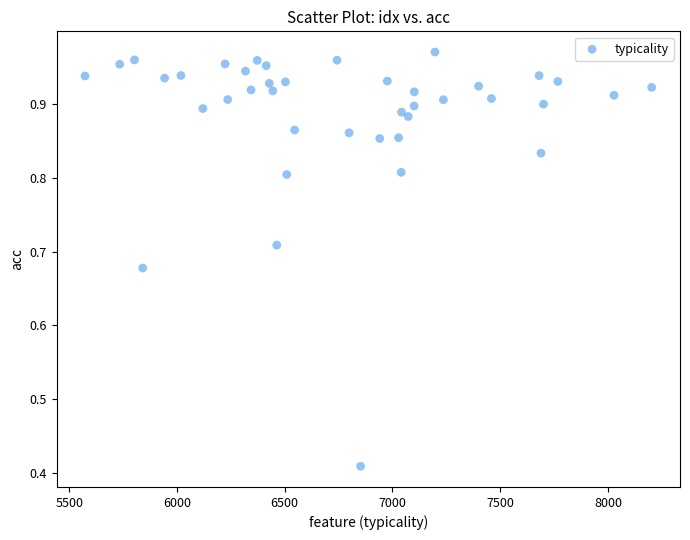

What is the range of Y values (max minus min)?

0.6